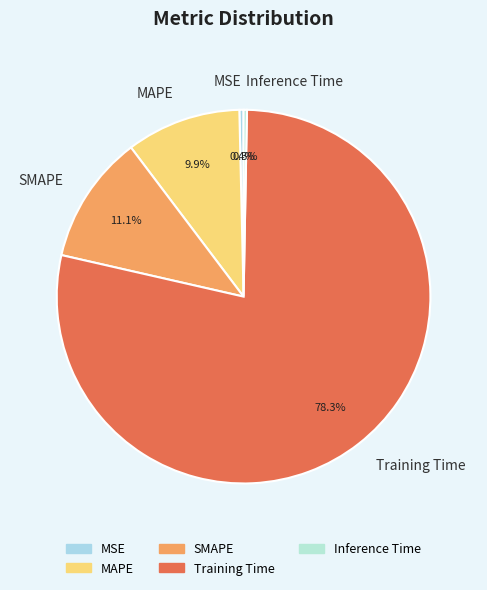

To the nearest percent, what portion does Training Time represent?

78%